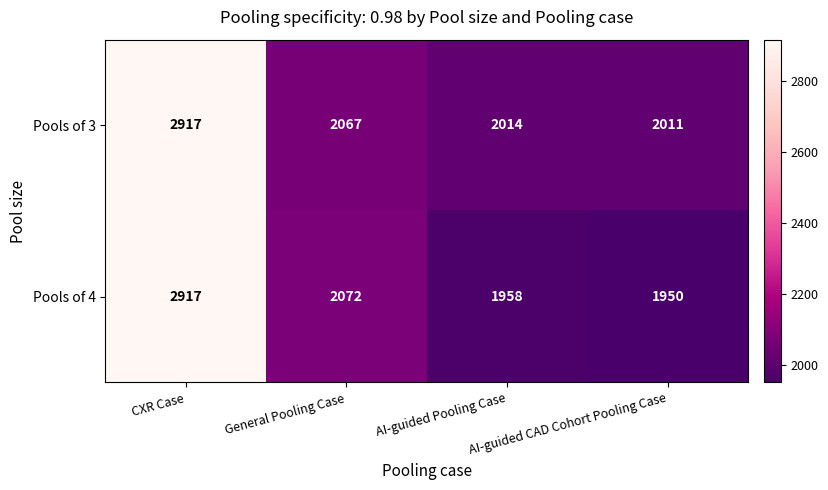

What is the minimum value shown in the chart?

1950